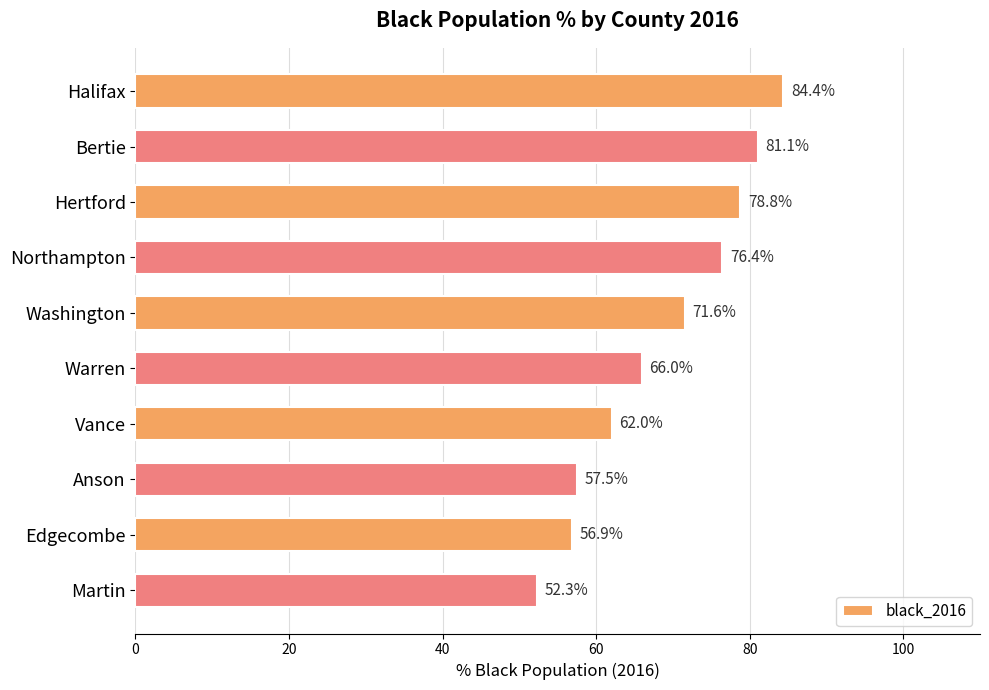

Is it true that the value at Halifax is 51.5?

False